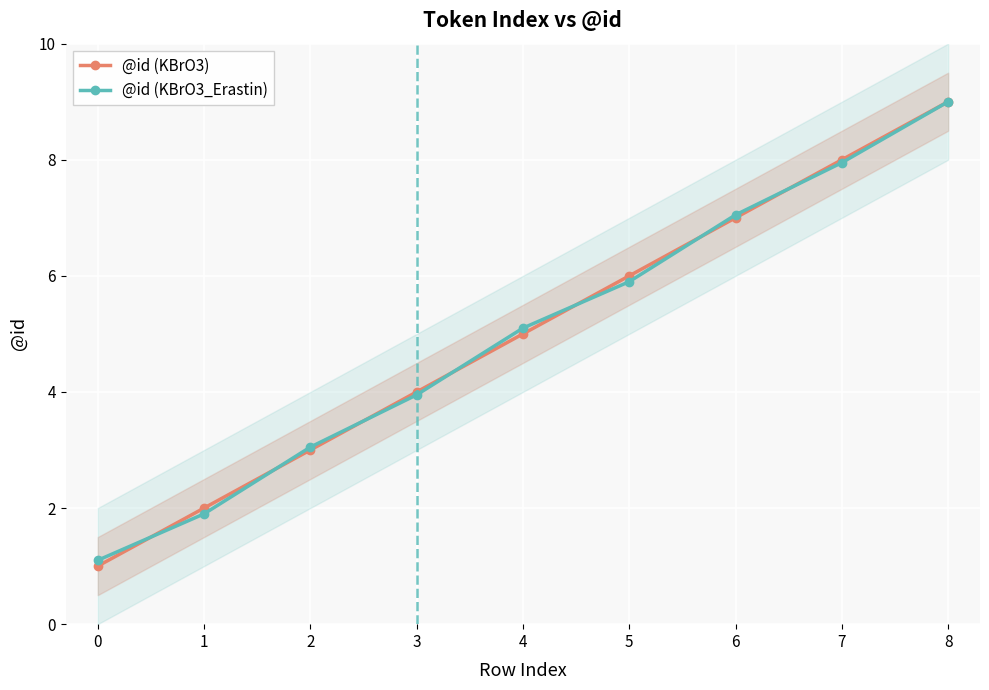

At which category is the sum across all series the highest?

8